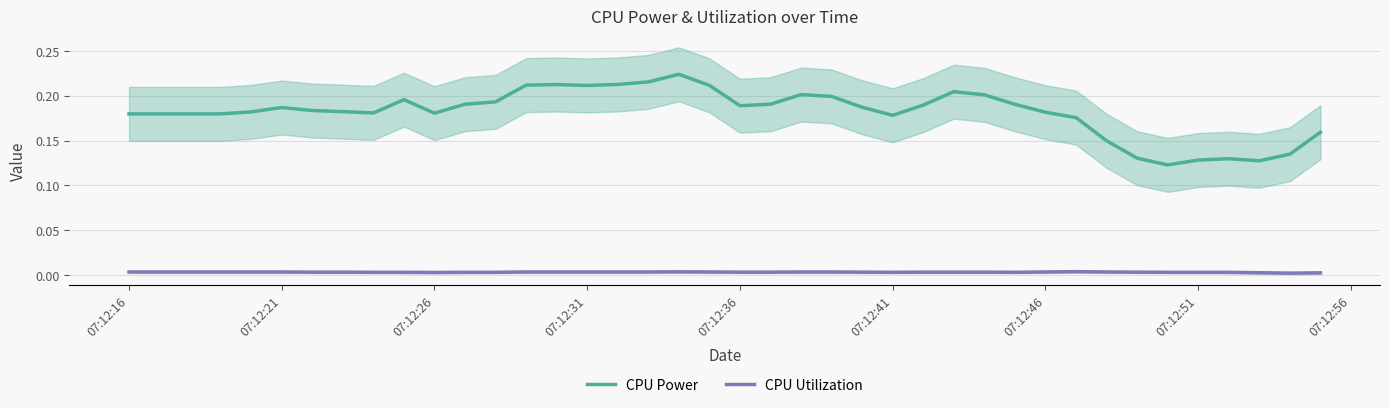

What are all the series names shown in the legend?

CPU Power, CPU Utilization